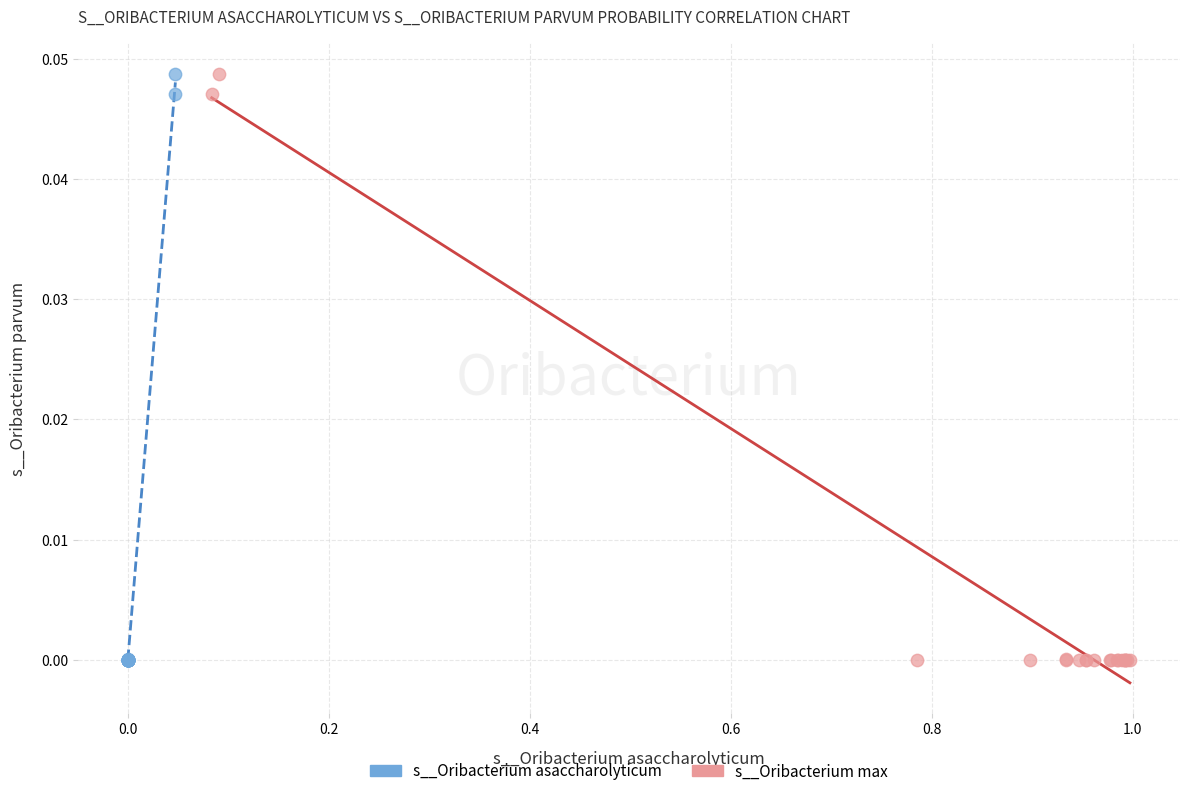

What are all the series names shown in the legend?

s__Oribacterium asaccharolyticum, s__Oribacterium max